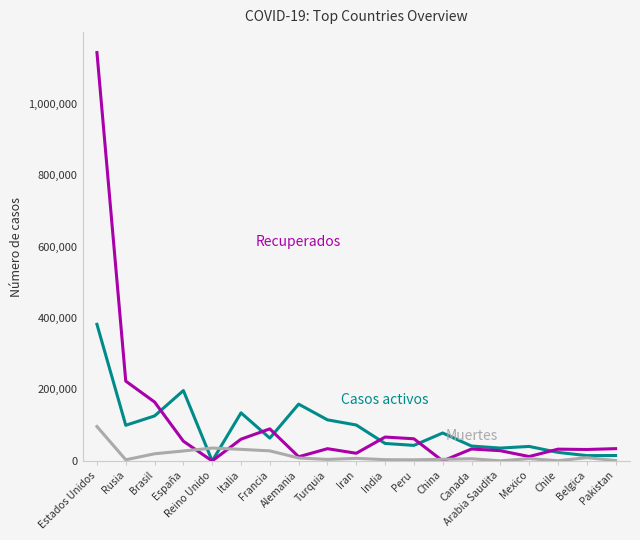

What is the greatest value displayed?

1142593